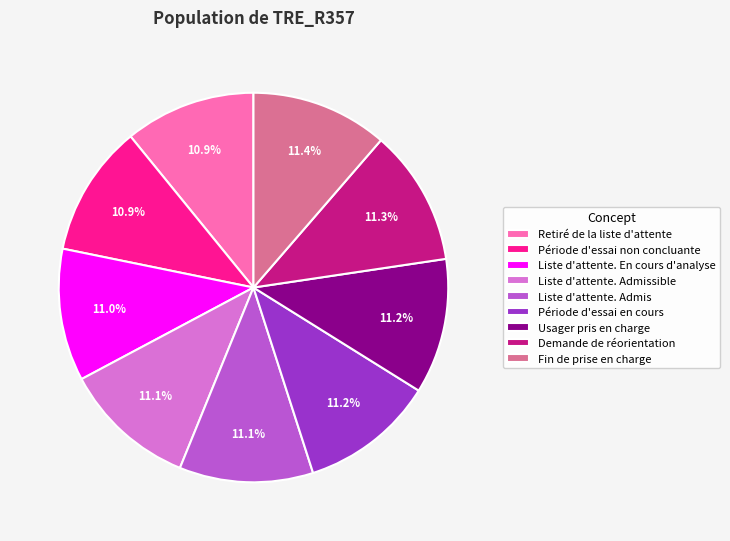

Combined, what portion of the pie is Demande de réorientation and Liste d'attente. En cours d'analyse?

22.3%